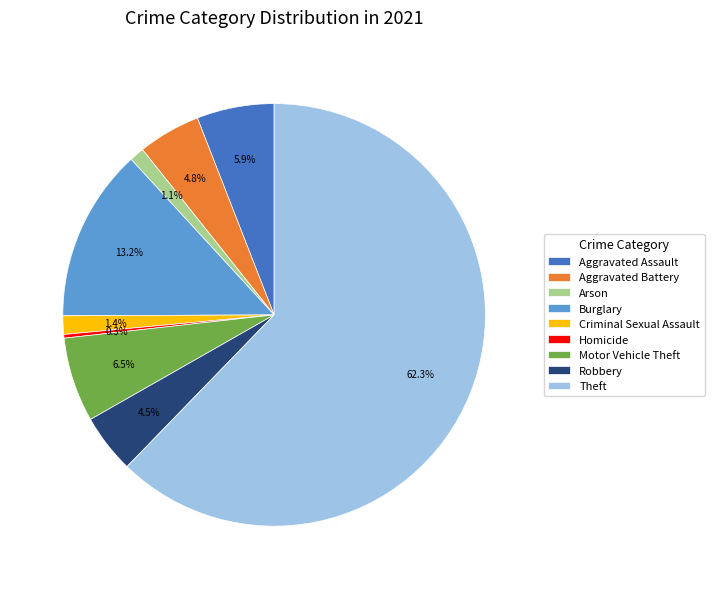

To the nearest percent, what portion does Aggravated Battery represent?

5%